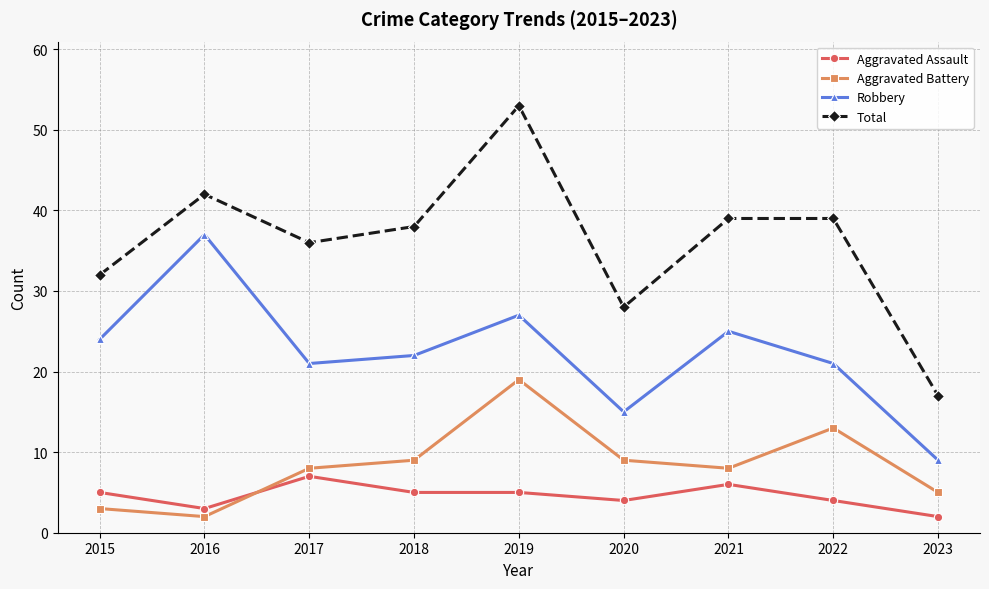

Where does the Total series first go above 38?

2016